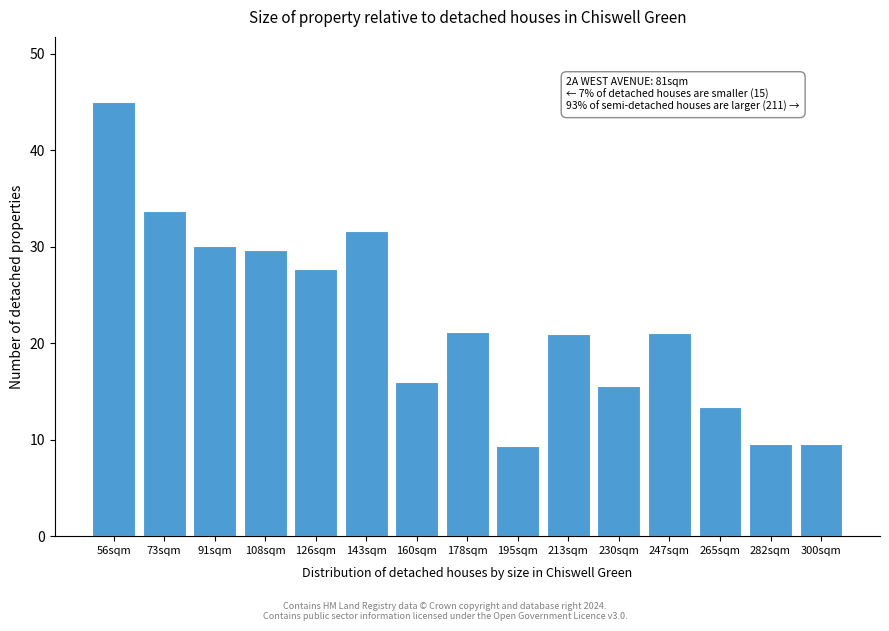

What is the label of the 4th bar from the left?

108sqm